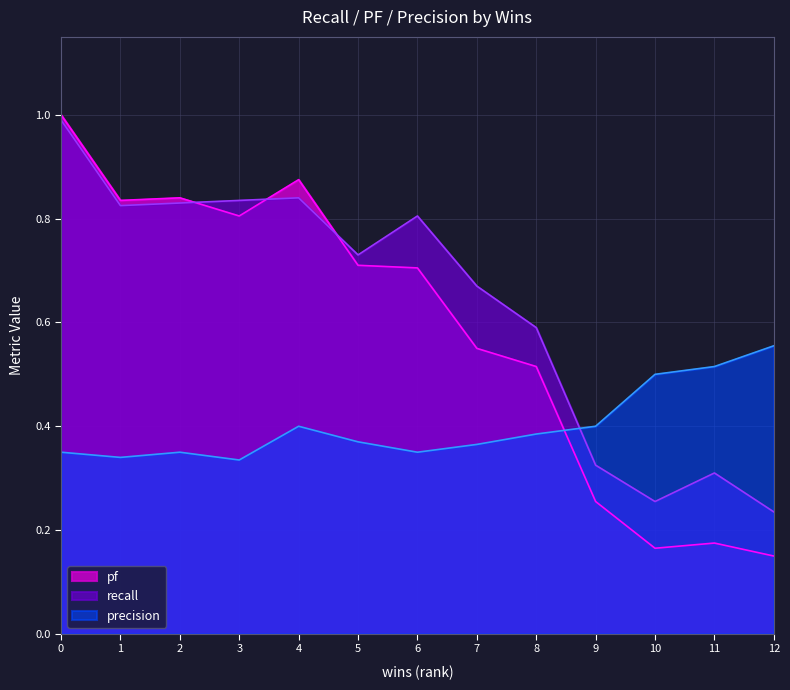

Is it true that pf equals 0.3 at 6?

False